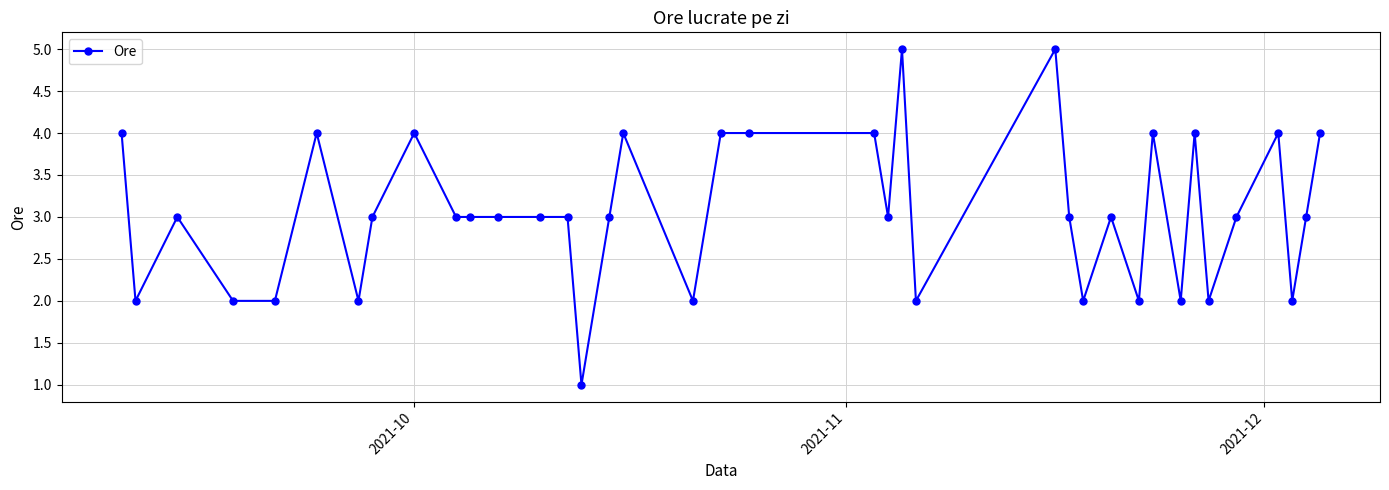

What is the sum of all values?

116